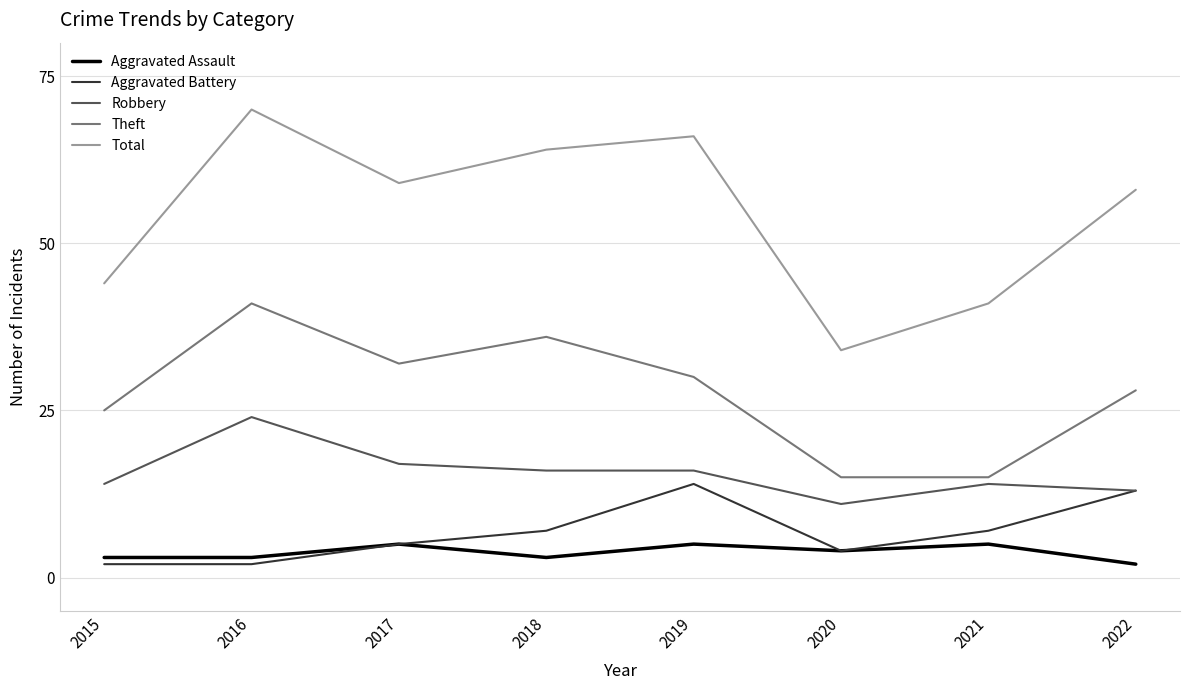

What is the highest value of the Robbery series?

24